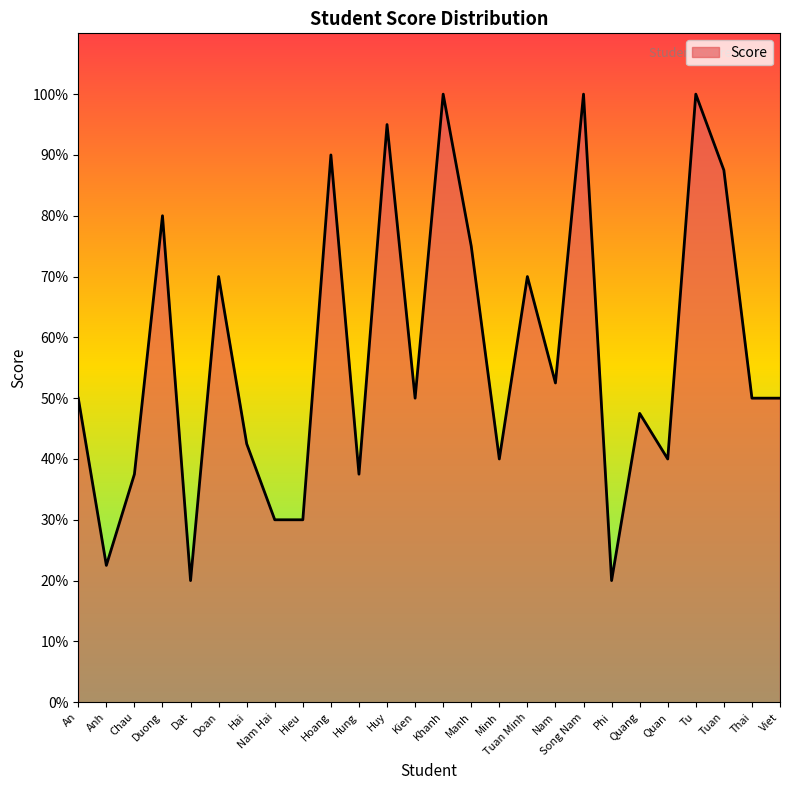

Does the chart have visible grid lines?

No